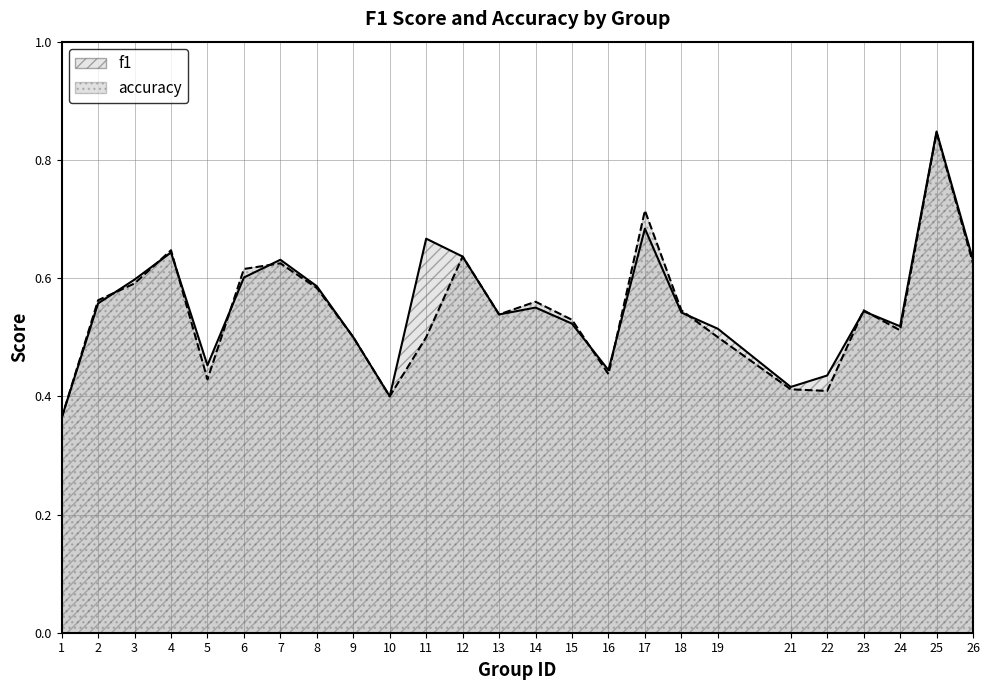

Reading left to right, what are all the values shown in this chart?

f1: 1=0.4	2=0.6	3=0.6	4=0.6	5=0.5	6=0.6	7=0.6	8=0.6	9=0.5	10=0.4	11=0.7	12=0.6	13=0.5	14=0.6	15=0.5	16=0.4	17=0.7	18=0.5	19=0.5	21=0.4	22=0.4	23=0.5	24=0.5	25=0.8	26=0.6
accuracy: 1=0.4	2=0.6	3=0.6	4=0.6	5=0.4	6=0.6	7=0.6	8=0.6	9=0.5	10=0.4	11=0.5	12=0.6	13=0.5	14=0.6	15=0.5	16=0.4	17=0.7	18=0.5	19=0.5	21=0.4	22=0.4	23=0.5	24=0.5	25=0.8	26=0.6